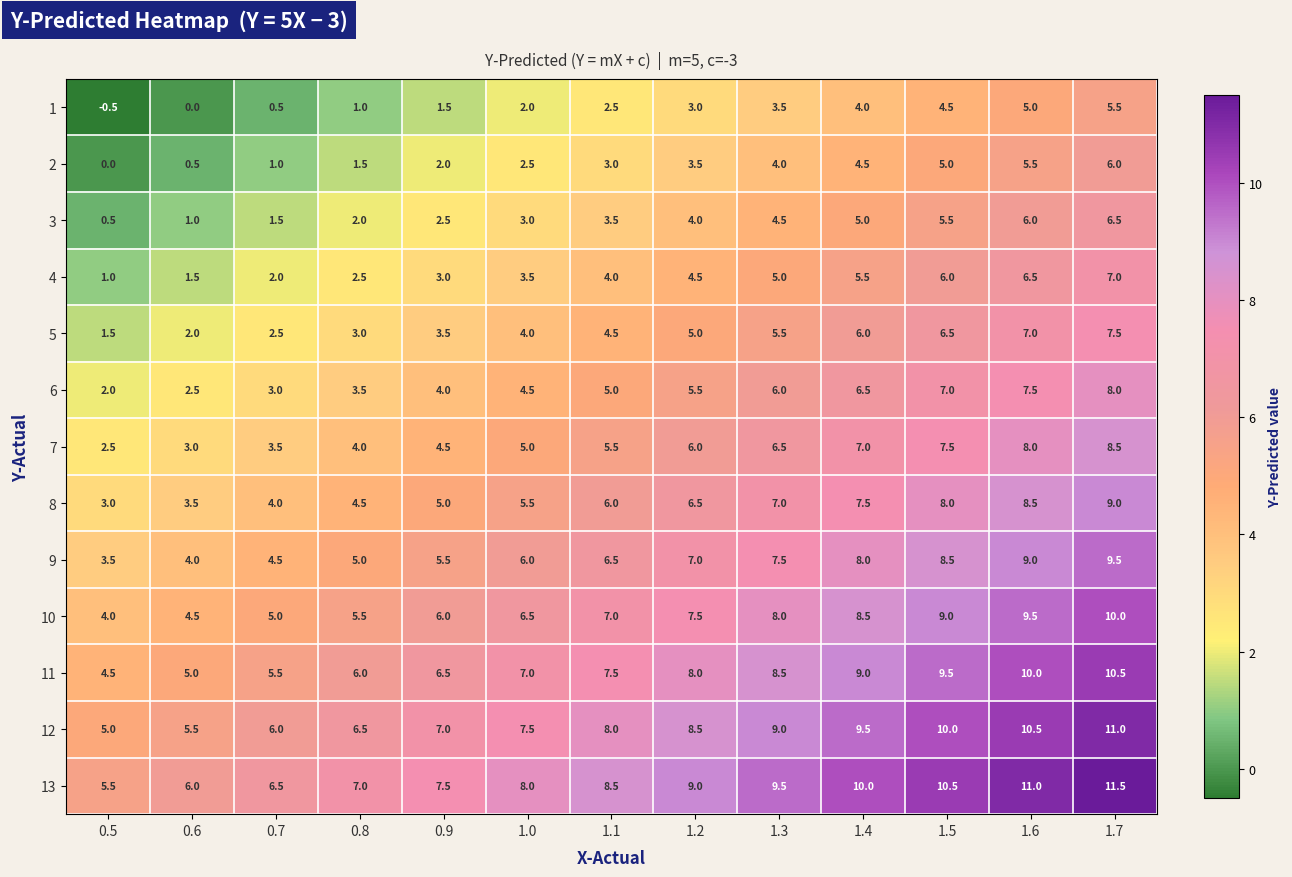

What is the difference between the maximum and minimum values in the 6 series?

6.0